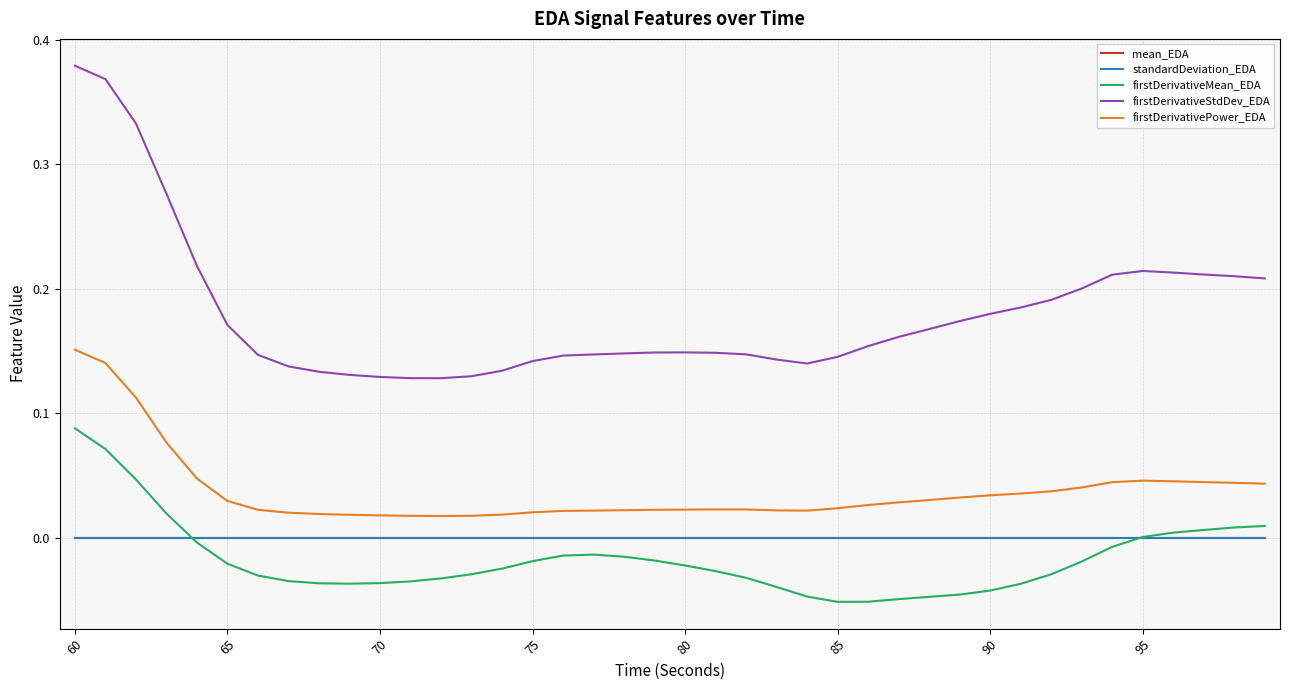

True or false: mean_EDA and firstDerivativePower_EDA intersect in this chart.

False